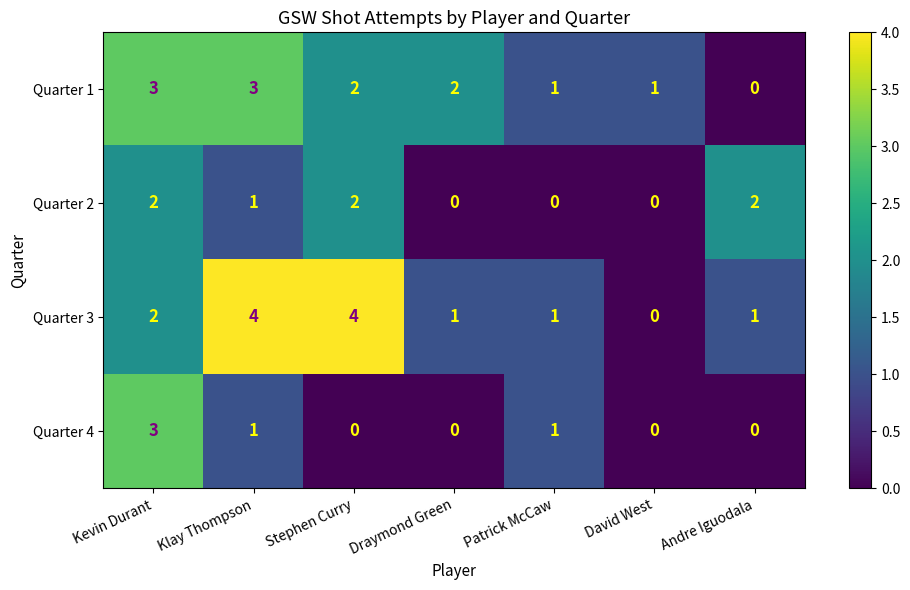

What is the sum of all Quarter 3 values?

13